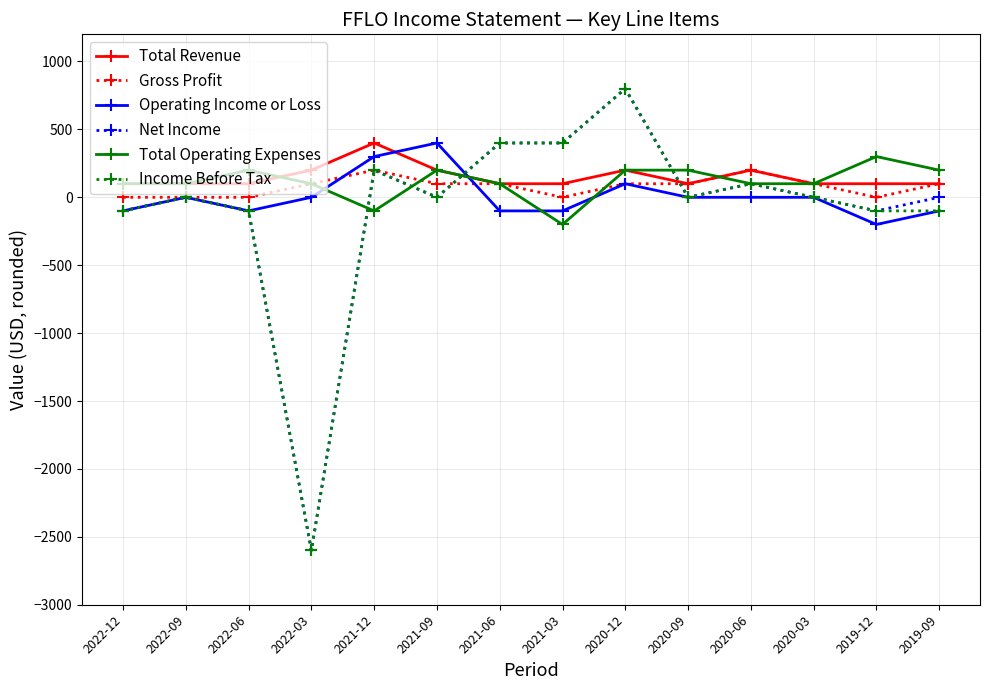

What is the difference between the Net Income values at 2022-03 and 2022-06?

2500